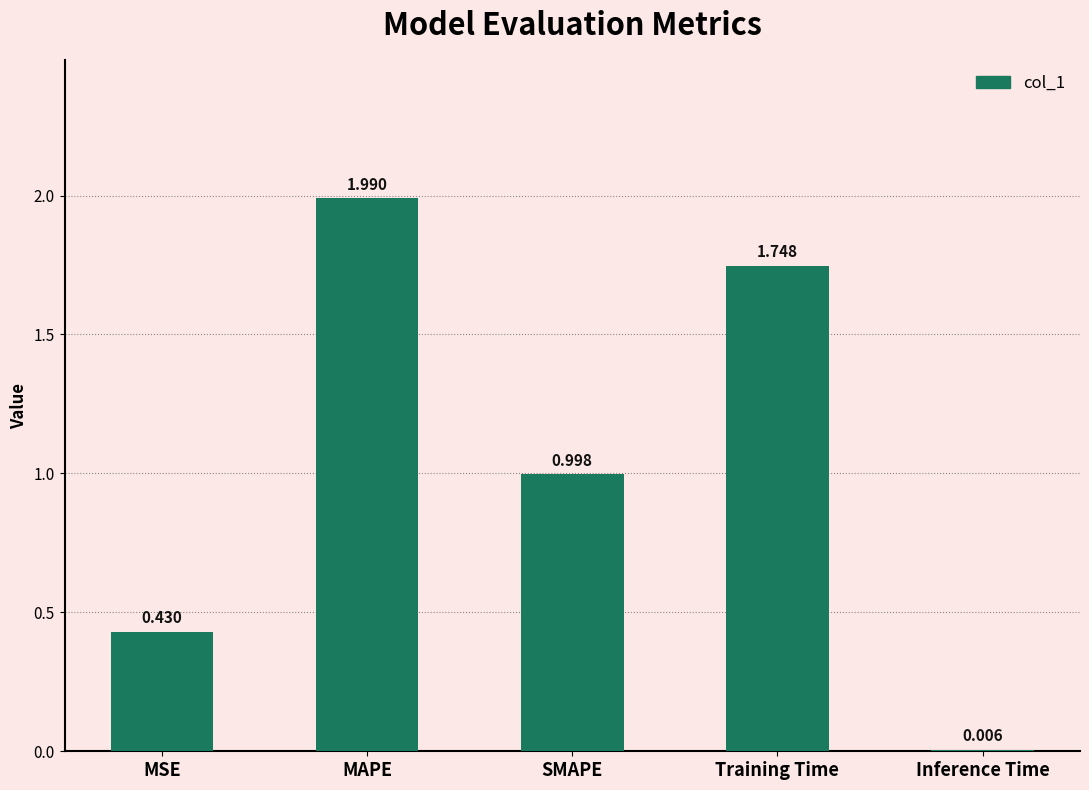

Which label corresponds to the largest value in the chart?

MAPE